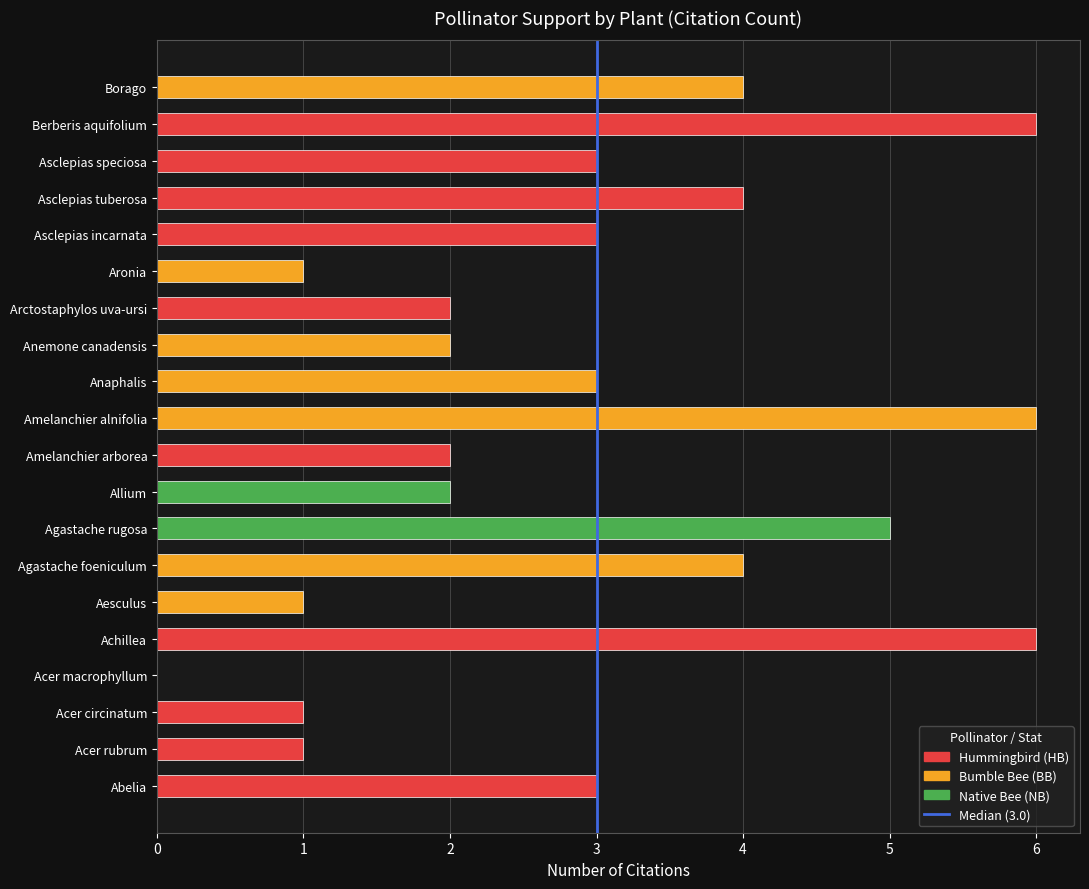

What is the sum of the values at Allium and Achillea?

8